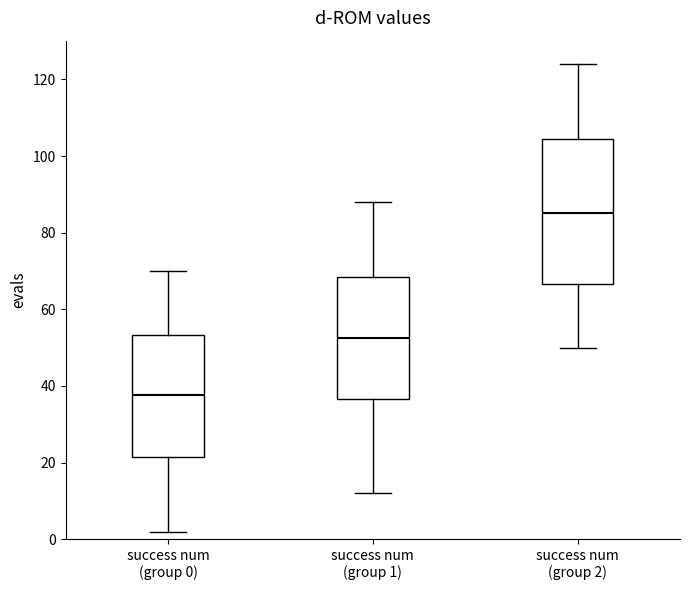

Reading left to right, read every box against the y-axis: the position of its median line, the range the box covers, and the ends of its whiskers. The values are not printed on the chart, so give them approximately, as read against the axis.

success num (group 0): median 38, box 22 to 54, whiskers 2 to 70
success num (group 1): median 52, box 36 to 68, whiskers 12 to 88
success num (group 2): median 86, box 66 to 104, whiskers 50 to 124